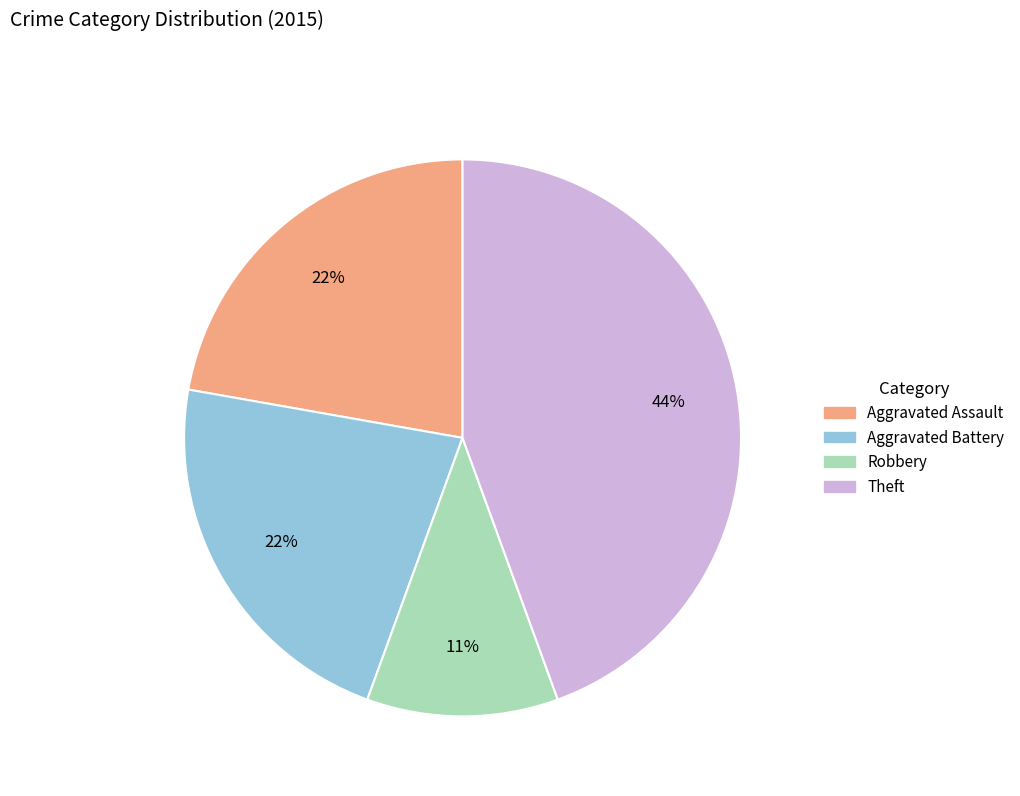

Is there a majority slice in this chart?

No